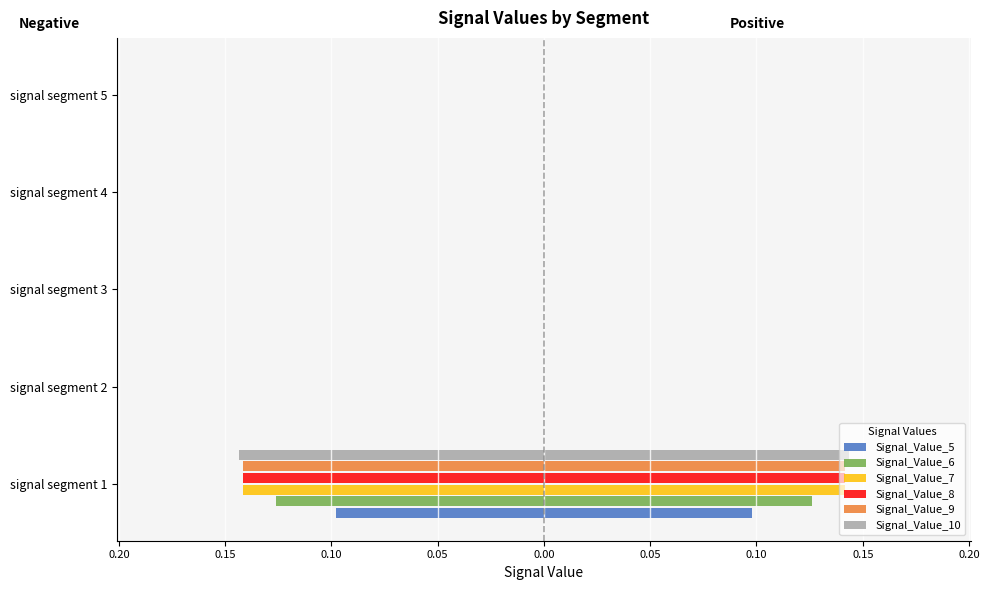

Count the number of data series in this chart.

6